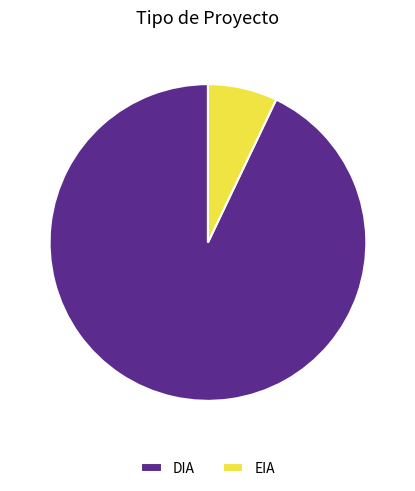

Between EIA and DIA, which is larger?

DIA